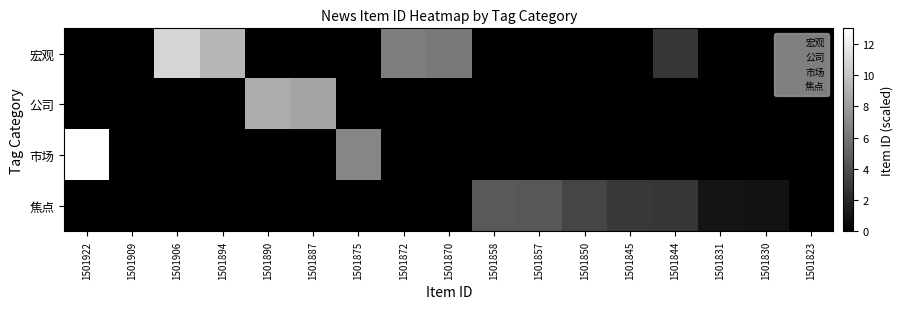

At which category is the sum across all series the highest?

1501922